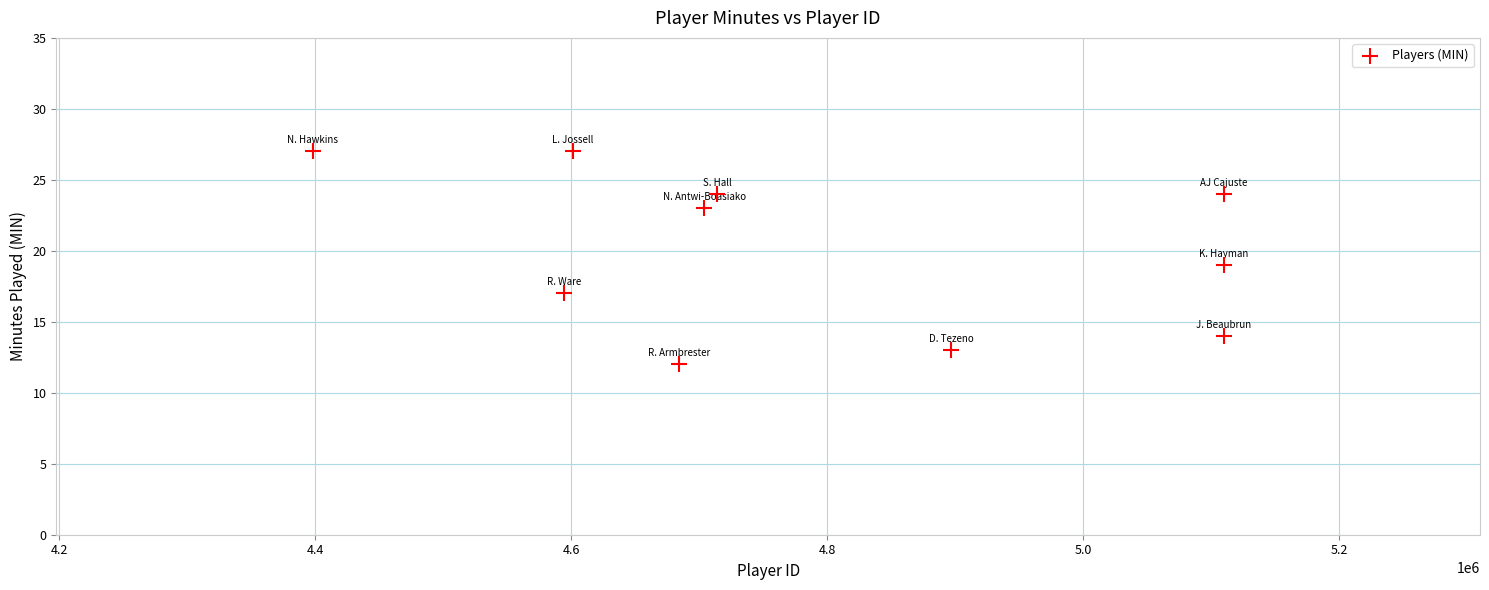

What is the average X value?

4792137